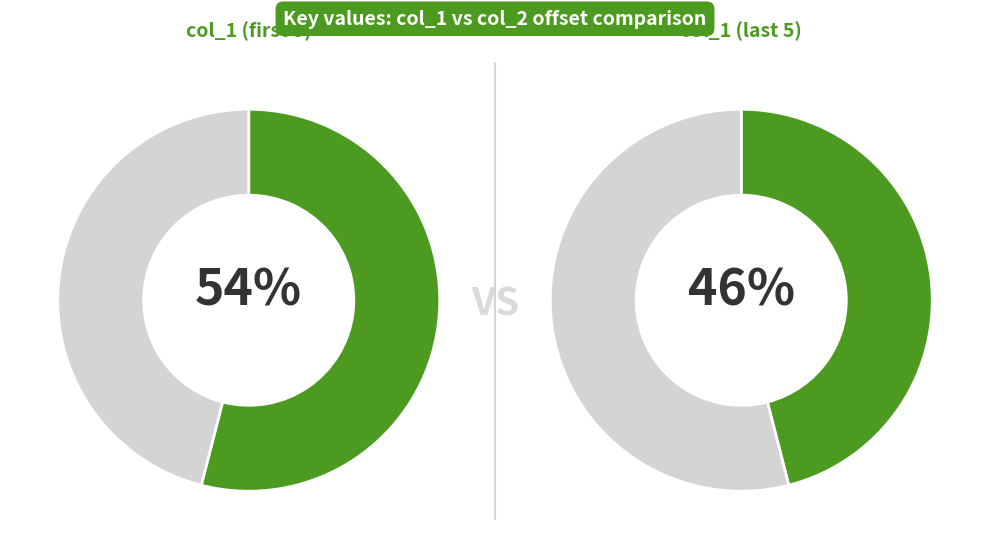

Is there a majority slice in this chart?

No